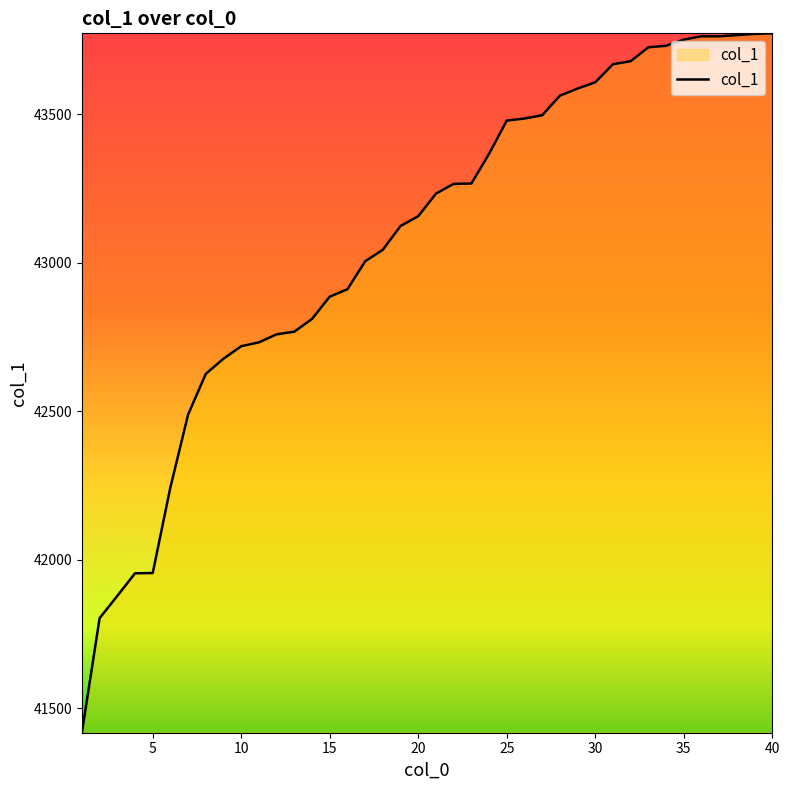

What is the maximum value shown in the chart?

43773